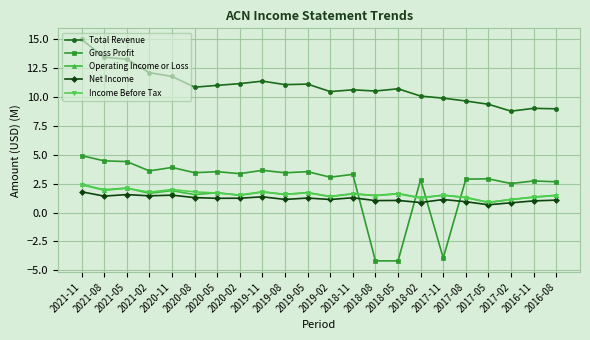

What is the value of the Net Income point at the 8th from the left?

1.2